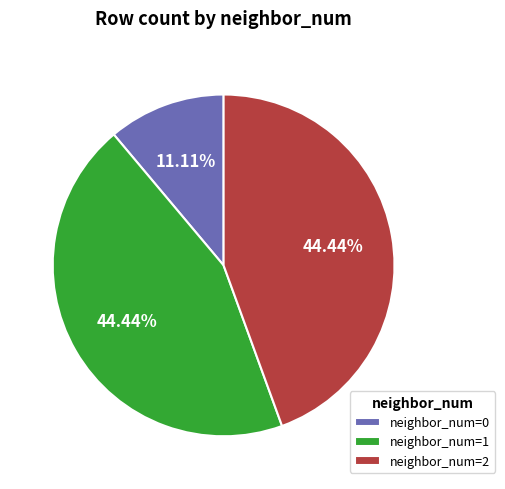

Is the sum of neighbor_num=0 and neighbor_num=1 greater than half?

Yes